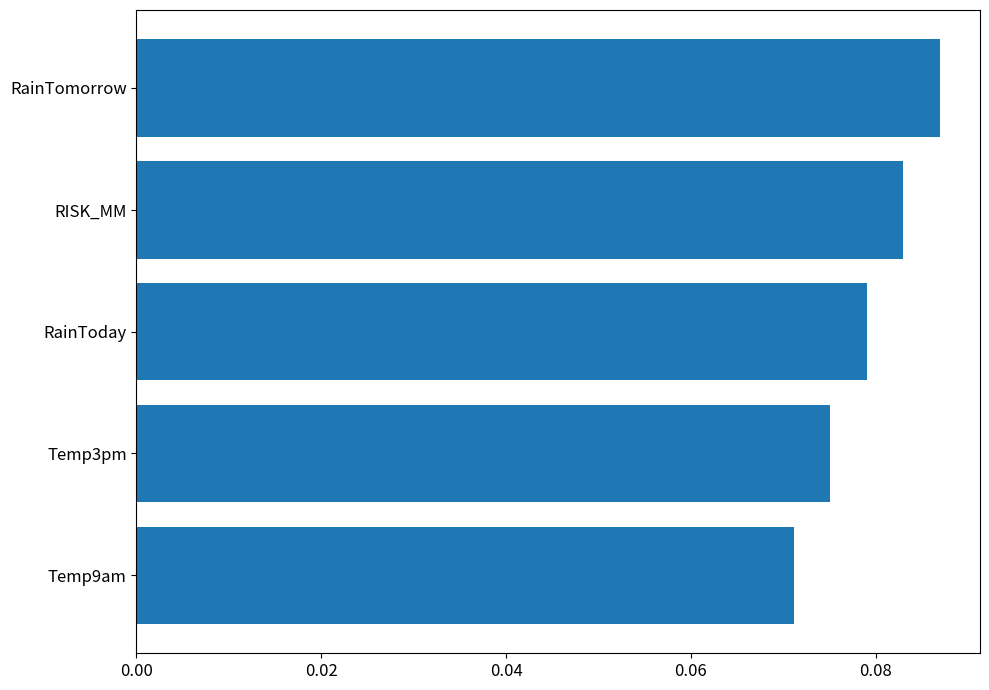

Which category has the lowest value across all series?

Temp9am